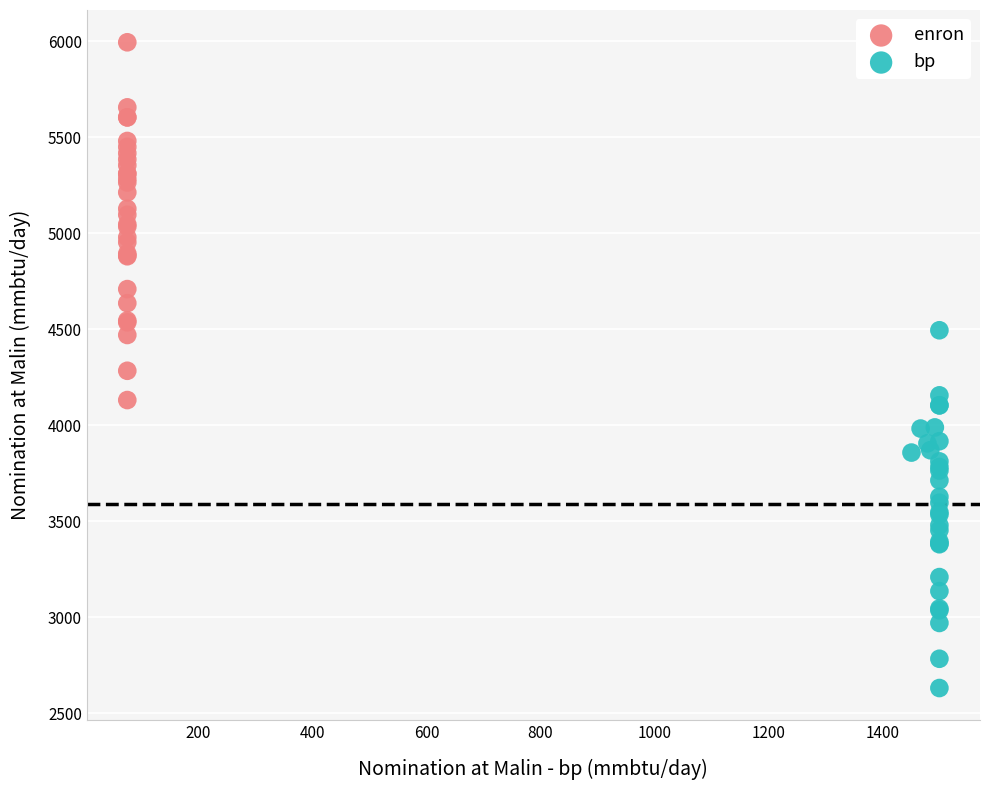

Which series contains the lowest Y value?

bp